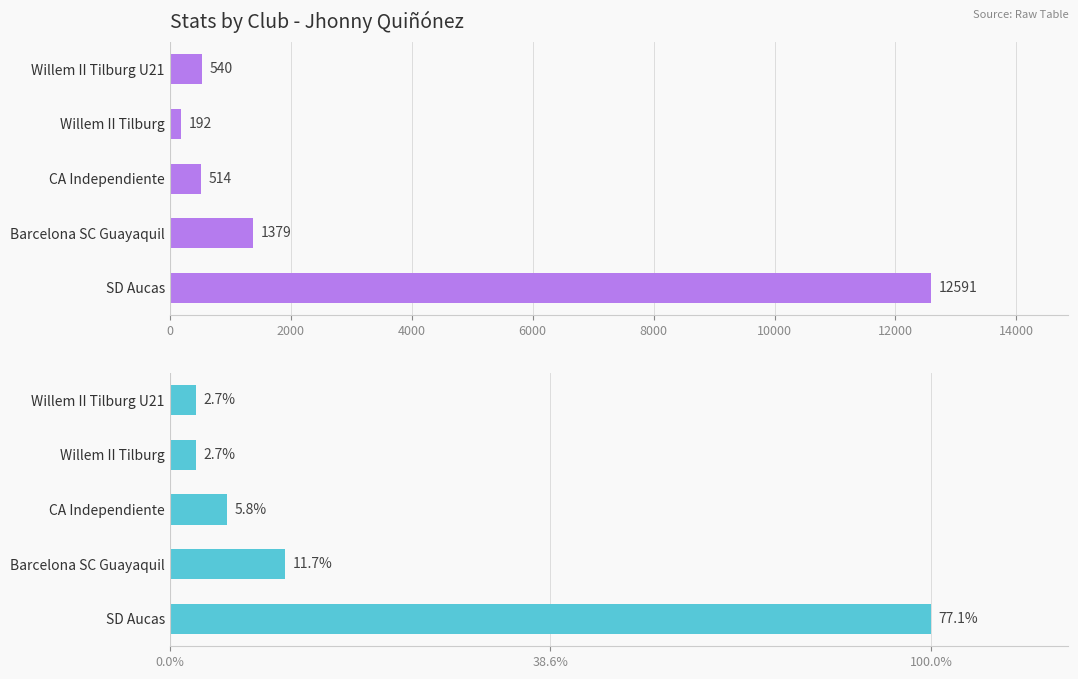

How many values in the Minutos series exceed 540?

2